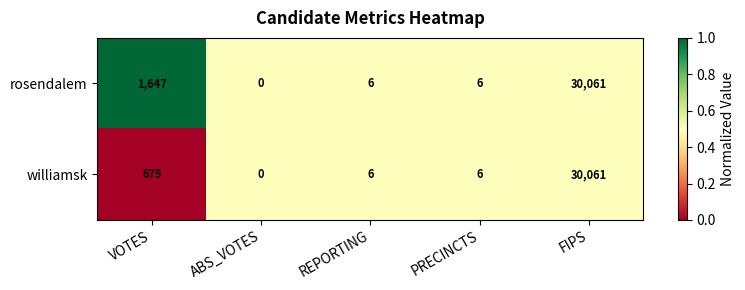

What is the total value across all series at PRECINCTS?

12